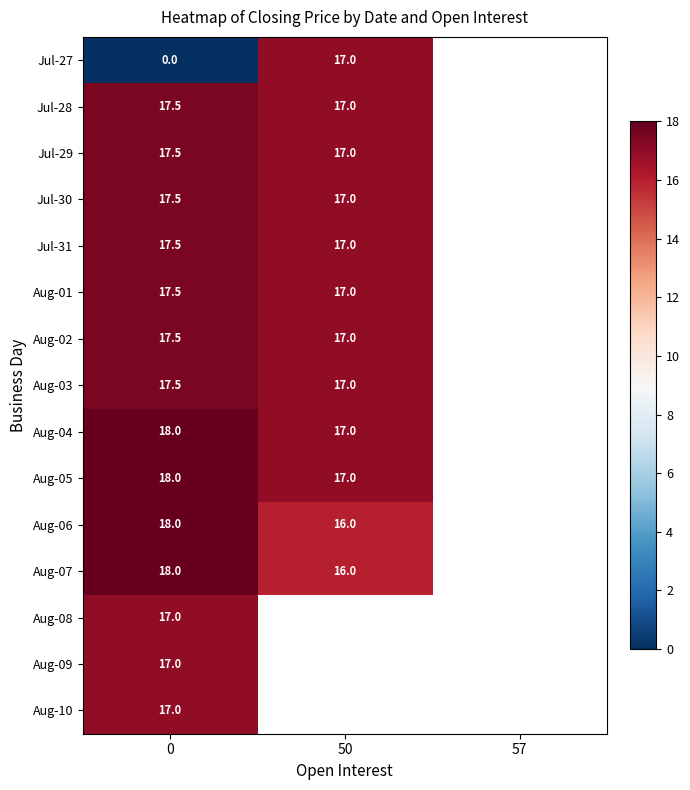

True or false: Jul-27 has a value of 22.3 at 50.

False